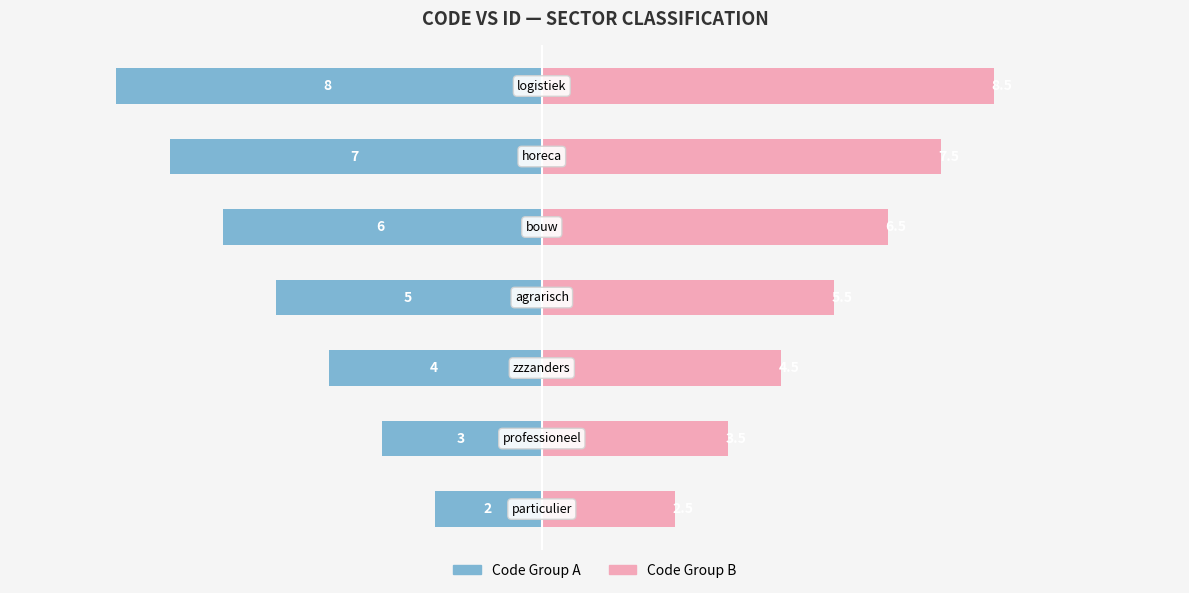

Count the number of data series in this chart.

2